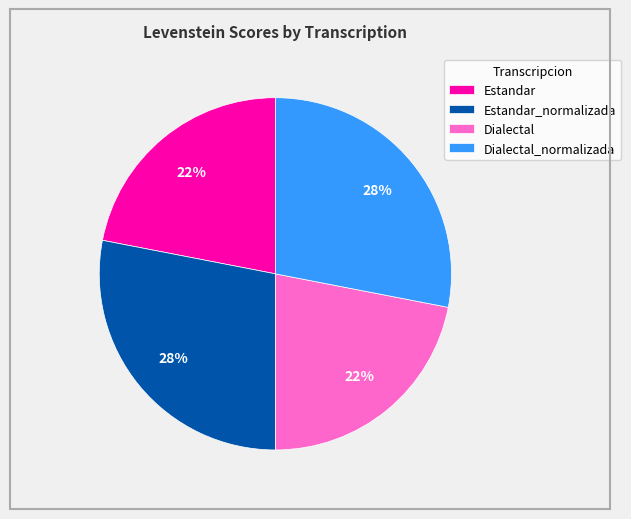

What percentage is the Estandar slice, to the nearest percent?

22%